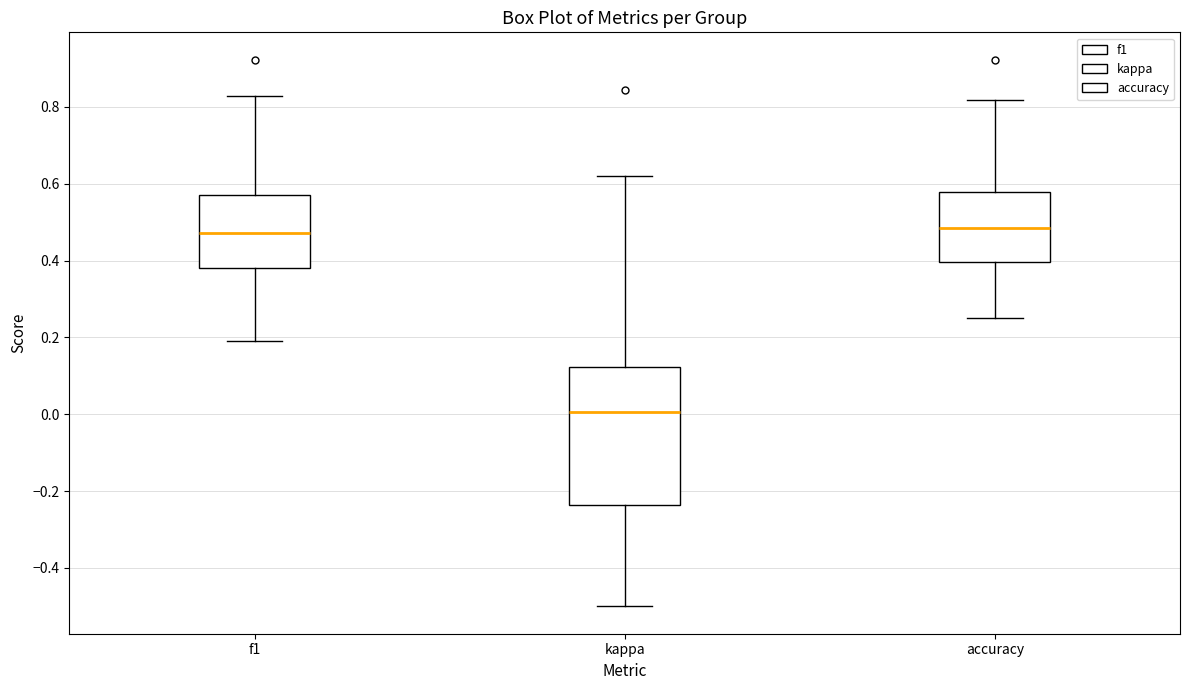

Reading left to right, transcribe this box plot: for each box, give where its median line is, the range the box spans, and where its two whiskers end, as read against the y-axis. The values are not printed on the chart, so give them approximately, as read against the axis.

f1: median 0.48, box 0.38 to 0.56, whiskers 0.20 to 0.82
kappa: median 0.00, box -0.24 to 0.12, whiskers -0.50 to 0.62
accuracy: median 0.48, box 0.40 to 0.58, whiskers 0.26 to 0.82